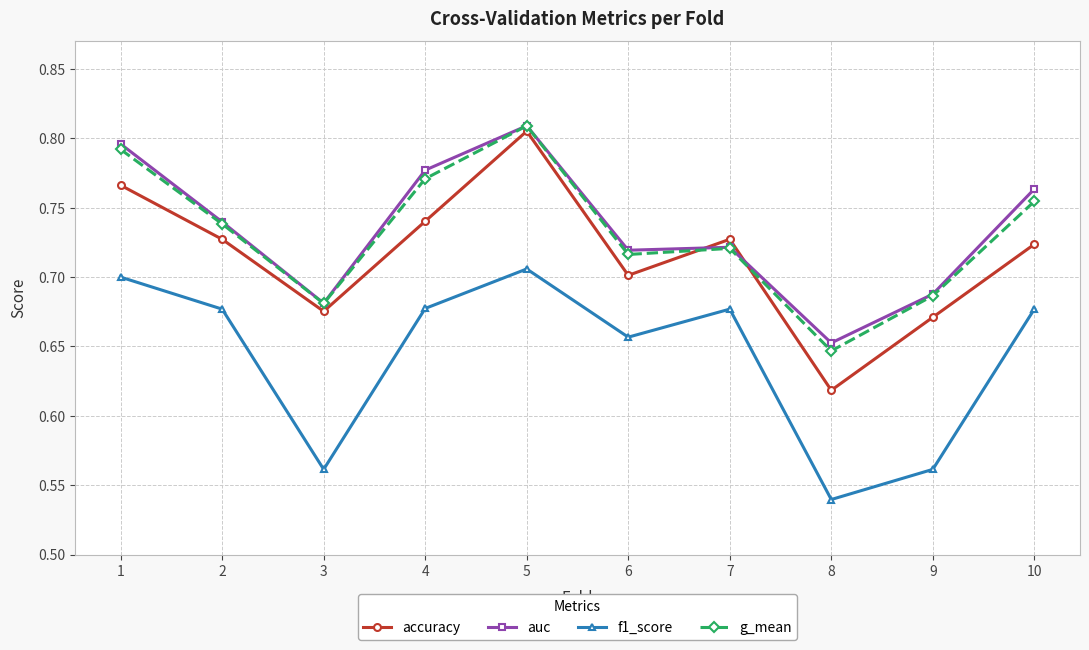

At how many categories does at least one series exceed 0?

10